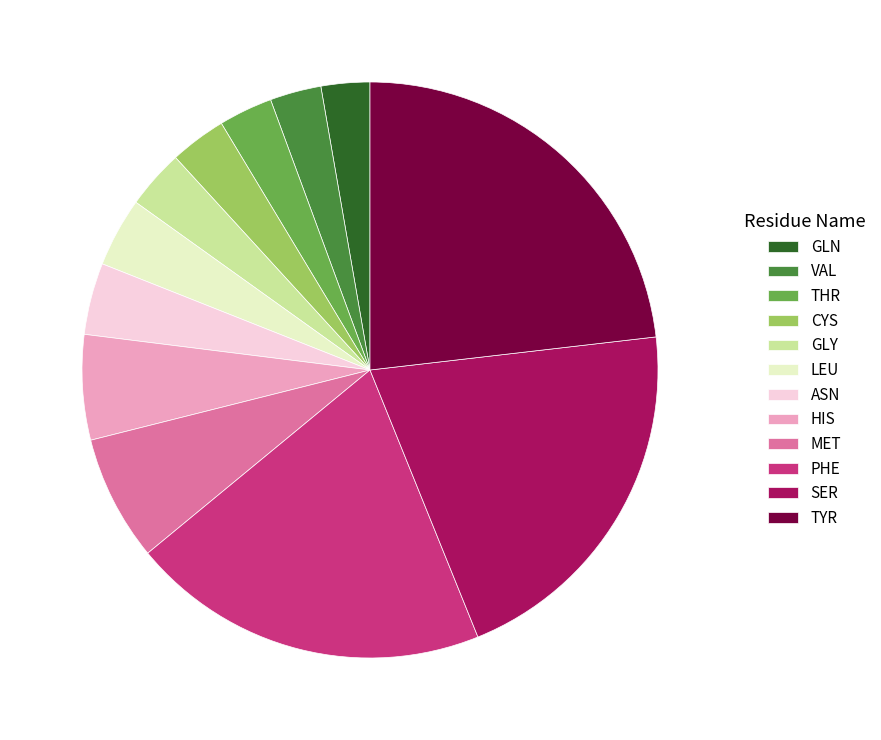

Does CYS represent more than half of the total?

No